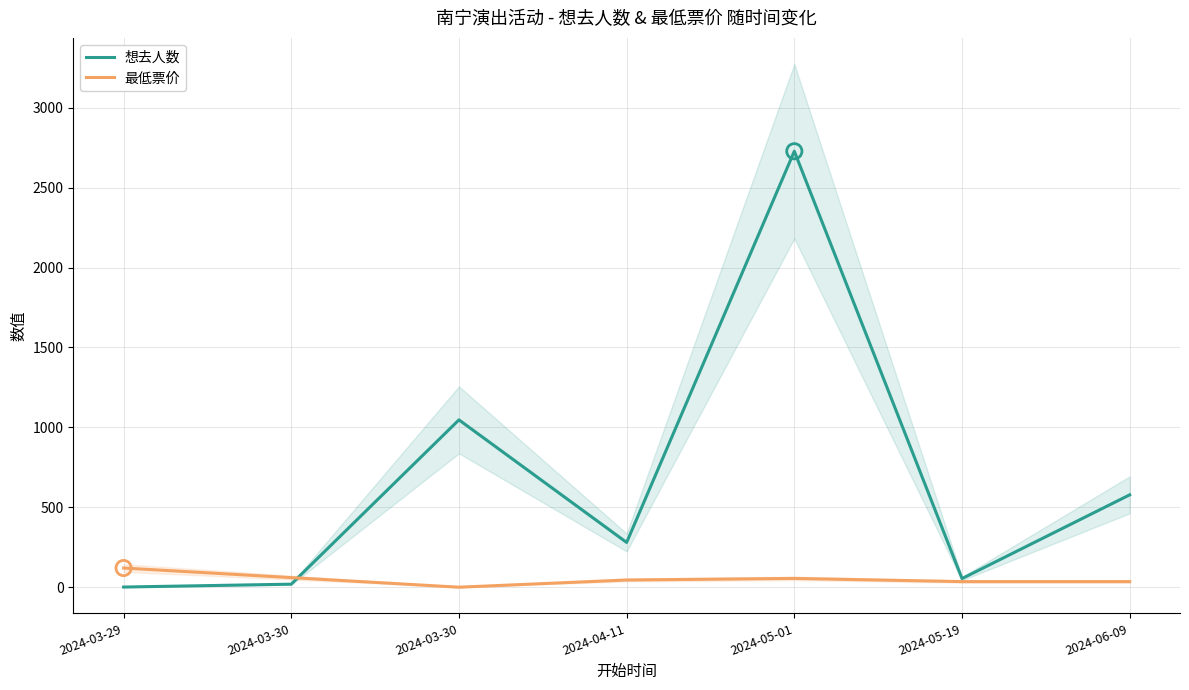

Which series reaches the maximum Y coordinate?

想去人数